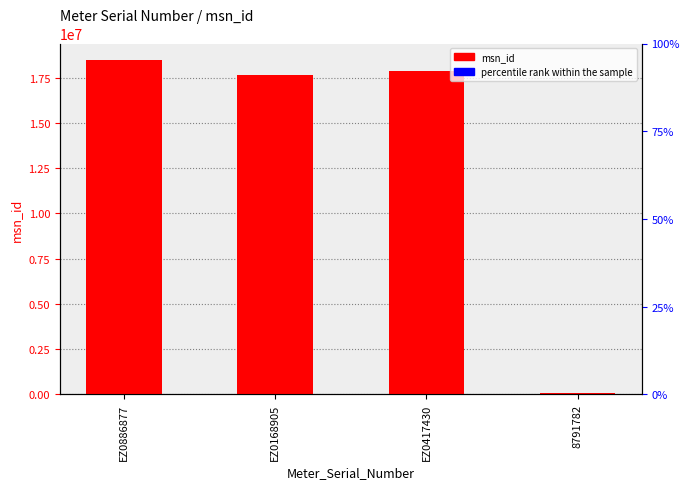

Reading left to right, transcribe all the data shown in this chart.

18466670	17637233	17896914	98449